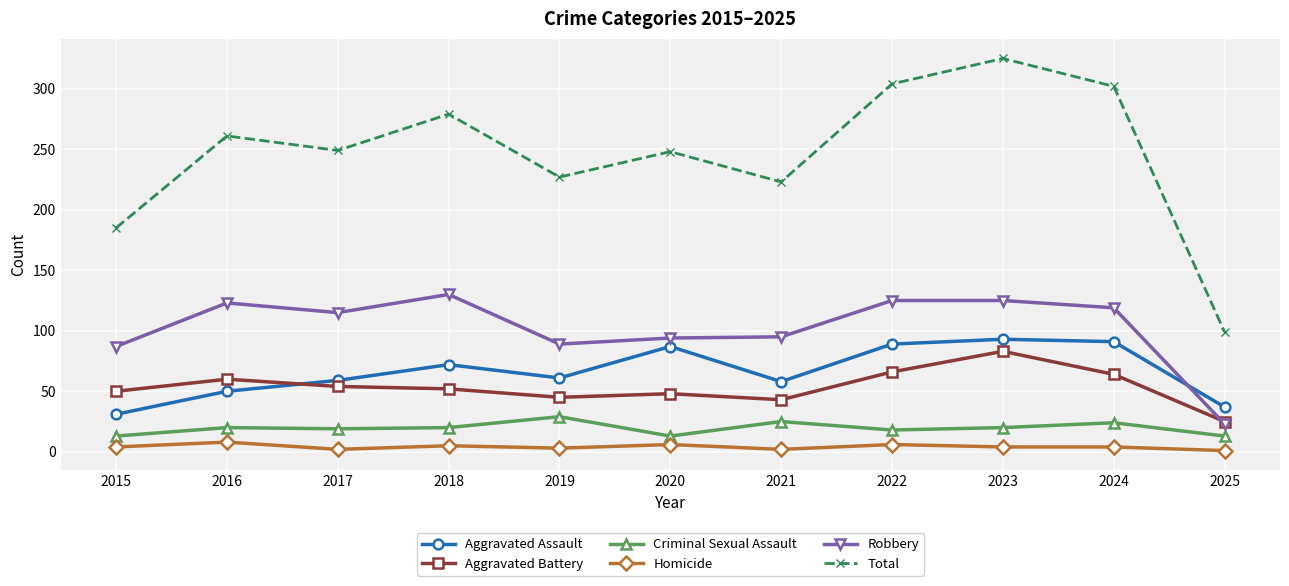

Which label corresponds to the largest value in the chart?

2023